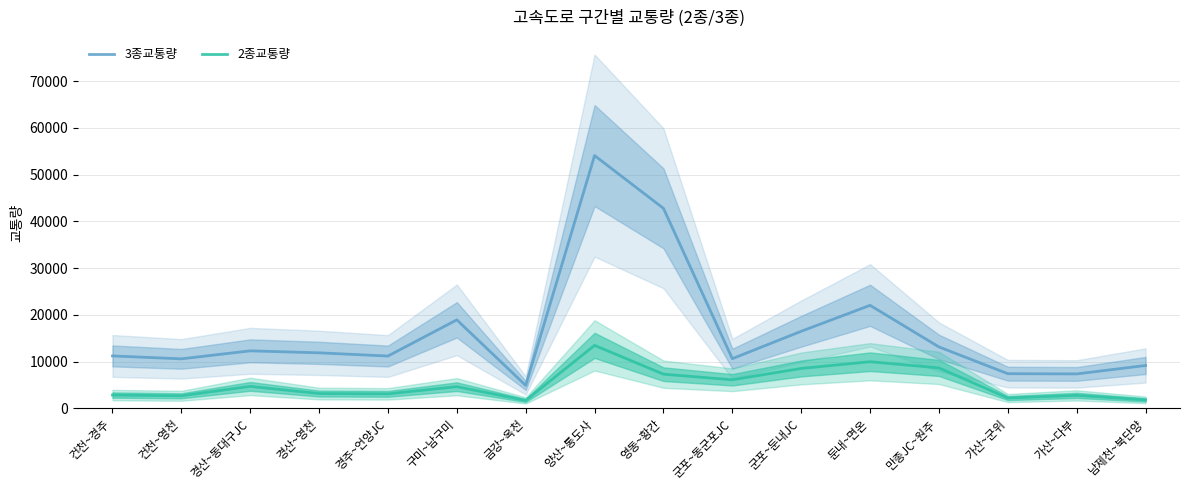

What is the difference between the maximum and minimum values in the 3종교통량 series?

49197